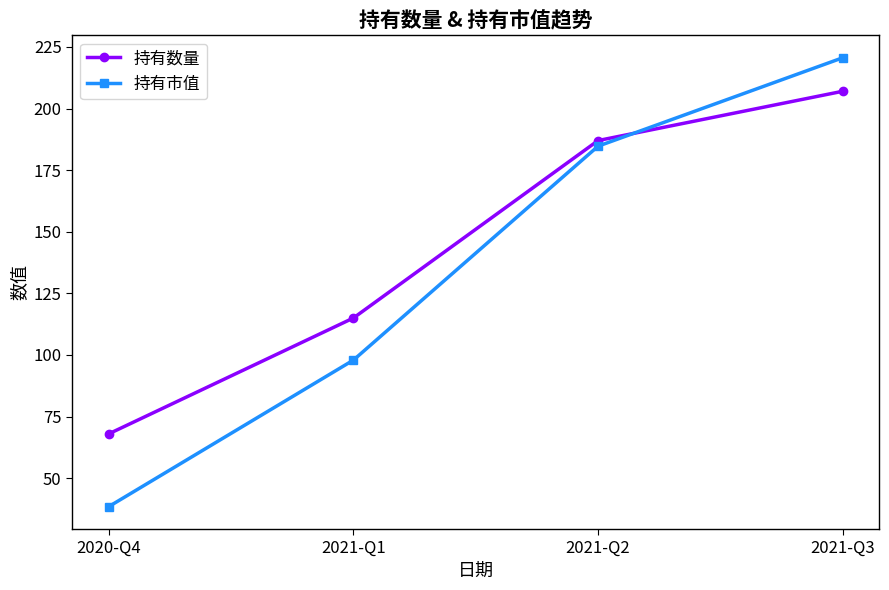

What is the difference between the maximum and minimum values in the 持有市值 series?

182.1